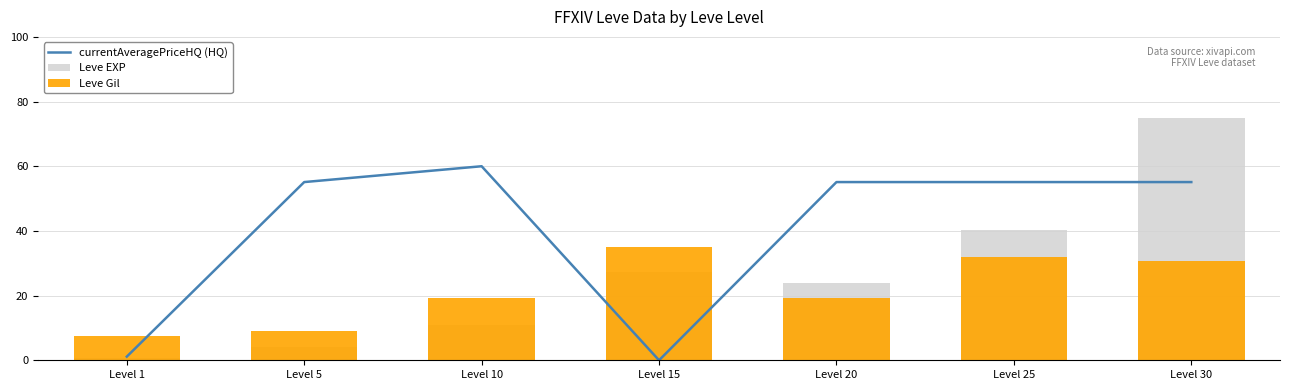

How many groups of bars are there?

7